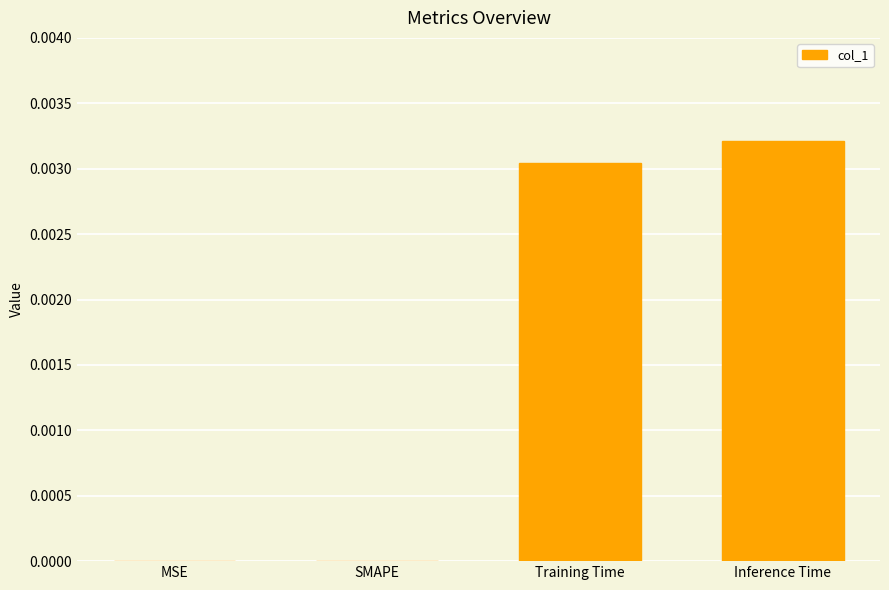

Which has a higher value, Training Time or SMAPE?

Training Time